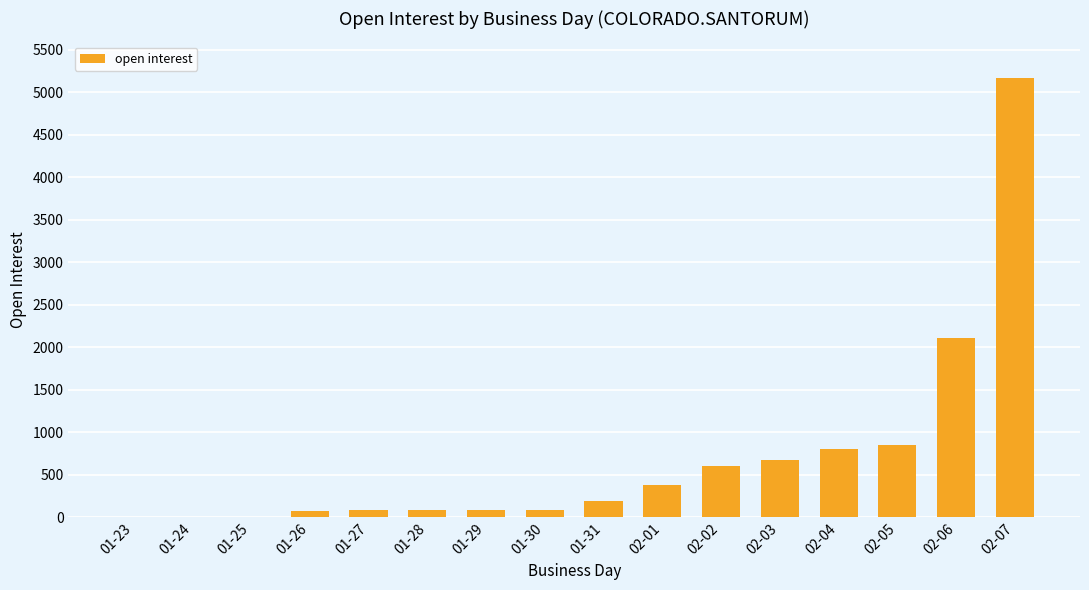

Which category has the highest value across all series?

02-07